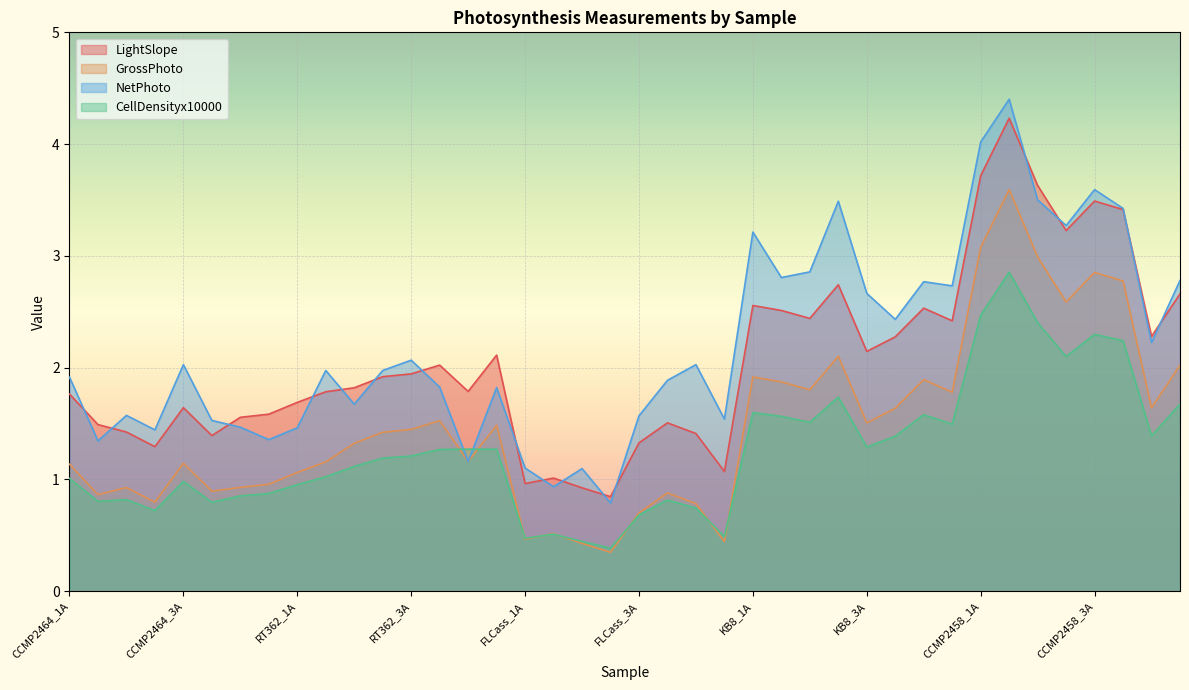

At how many categories does at least one series exceed 0?

40